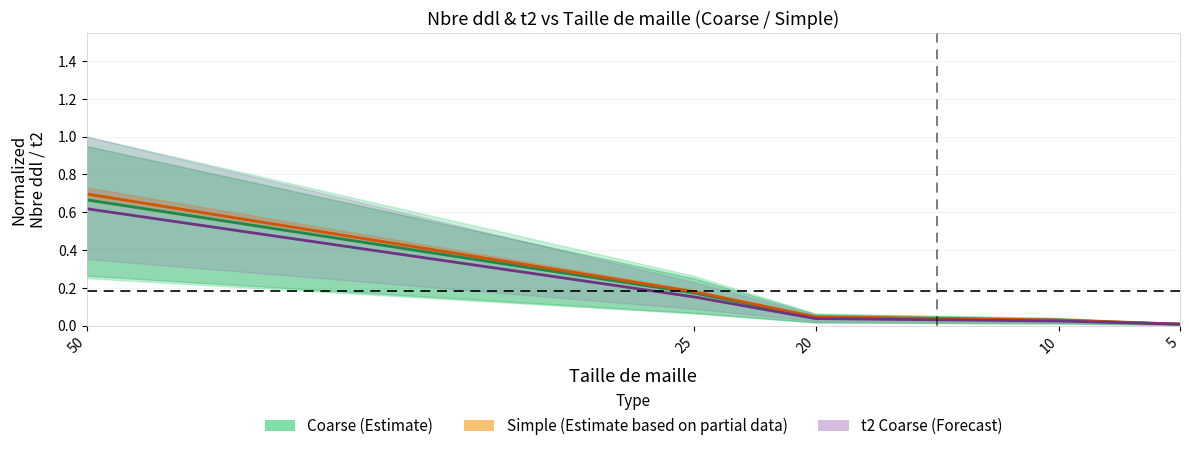

True or false: t2 Coarse (Forecast) has more than 2 points higher than both neighbors.

False